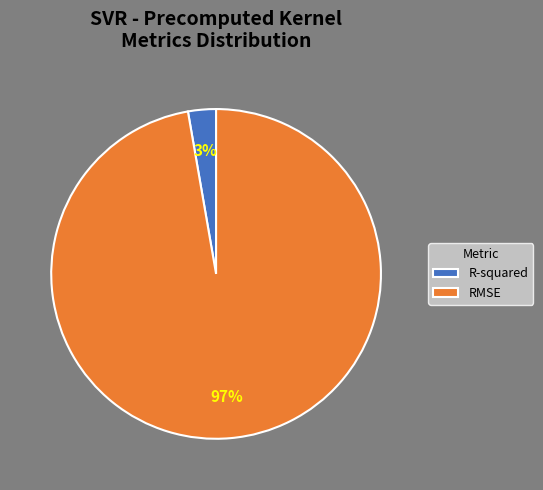

Is the sum of R-squared and RMSE greater than half?

Yes